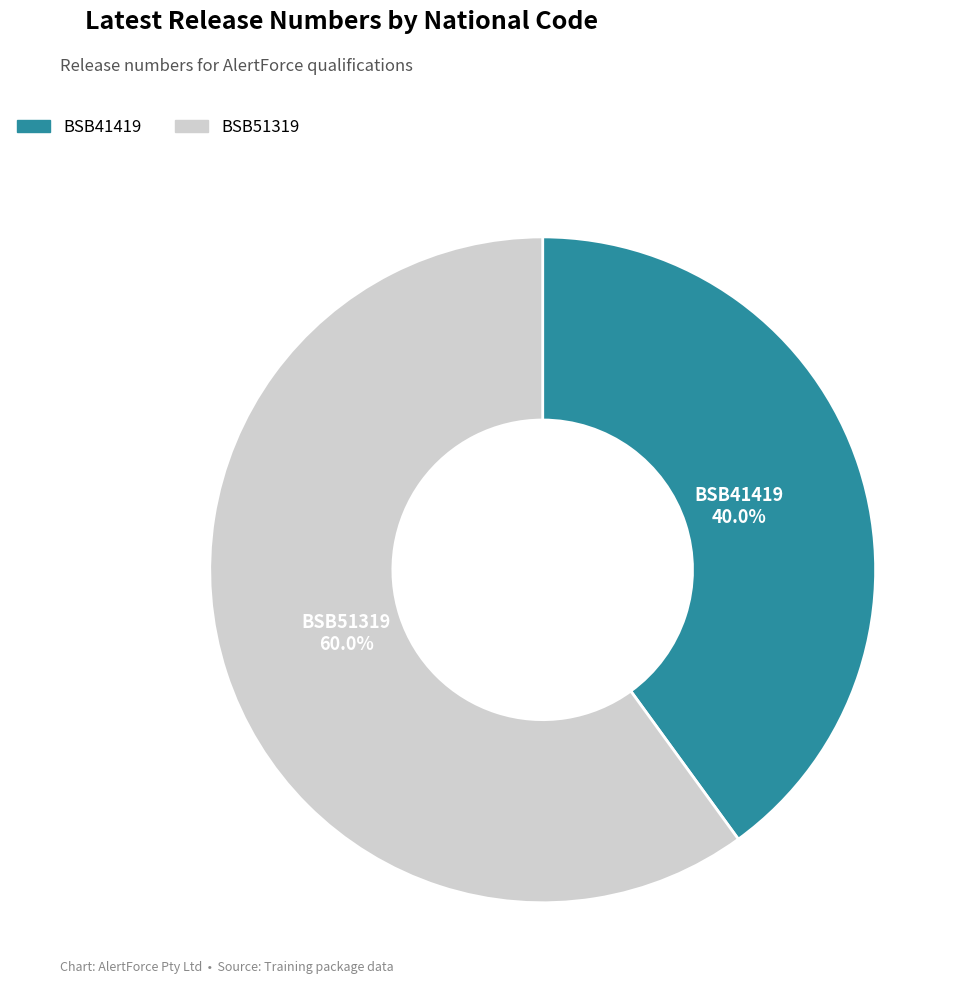

Rank the categories by value from lowest to highest.

BSB41419, BSB51319